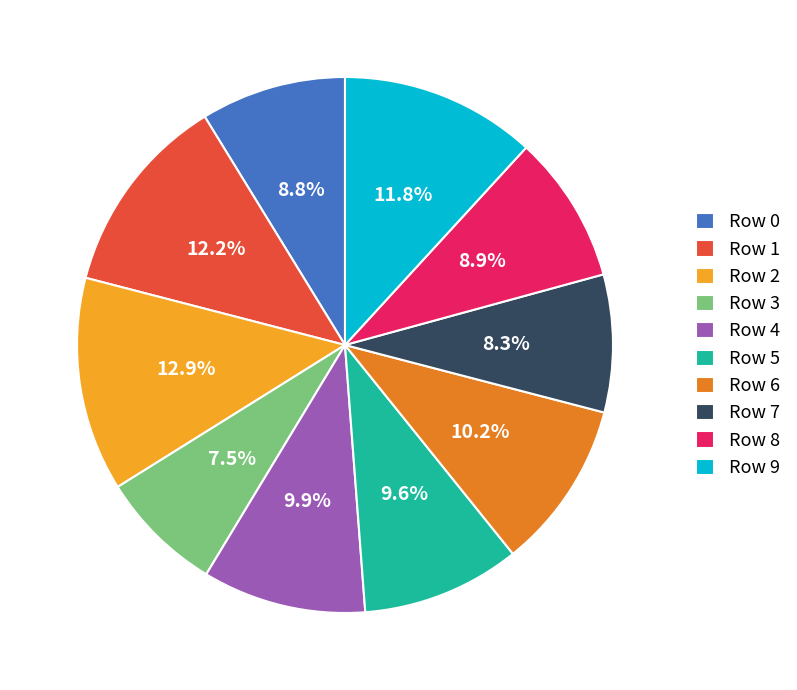

Which has a higher value, Row 6 or Row 5?

Row 6